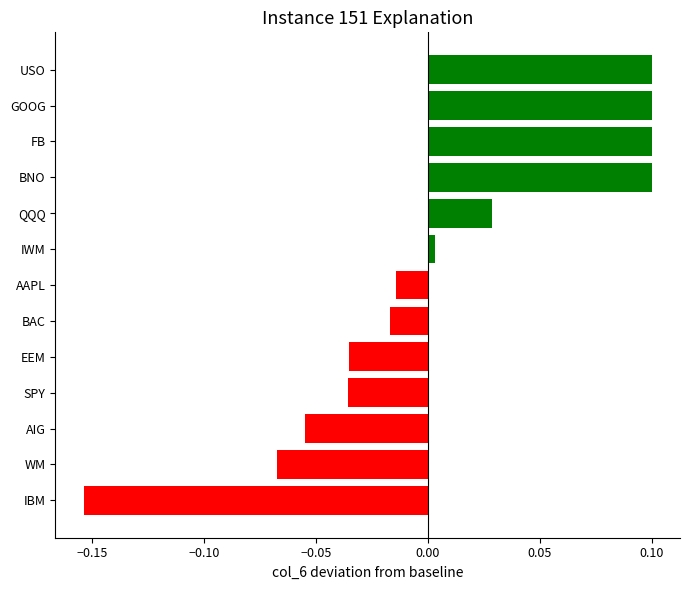

At which label is the value closest to 0?

IWM